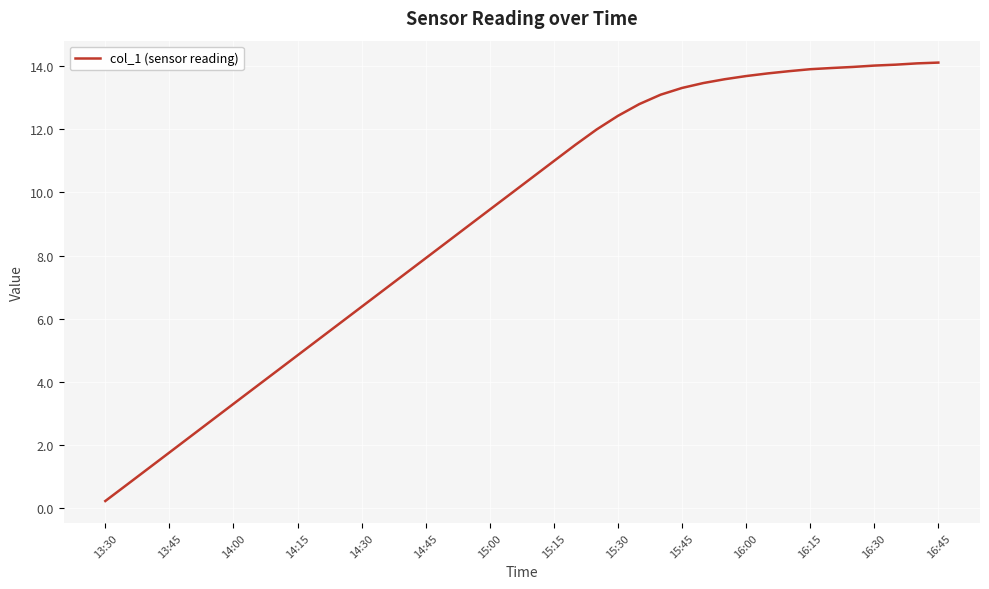

What is the greatest value displayed?

14.1